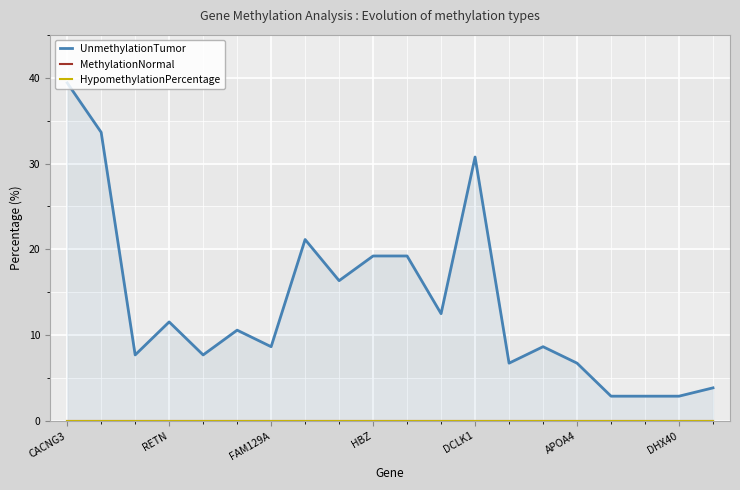

Reading left to right, what are all the values shown in this chart?

UnmethylationTumor: 39.4	33.6	7.7	11.5	7.7	10.6	8.7	21.1	16.4	19.2	19.2	12.5	30.8	6.7	8.7	6.7	2.9	2.9	2.9	3.9
MethylationNormal: 0.0	0.0	0.0	0.0	0.0	0.0	0.0	0.0	0.0	0.0	0.0	0.0	0.0	0.0	0.0	0.0	0.0	0.0	0.0	0.0
HypomethylationPercentage: 0.0	0.0	0.0	0.0	0.0	0.0	0.0	0.0	0.0	0.0	0.0	0.0	0.0	0.0	0.0	0.0	0.0	0.0	0.0	0.0